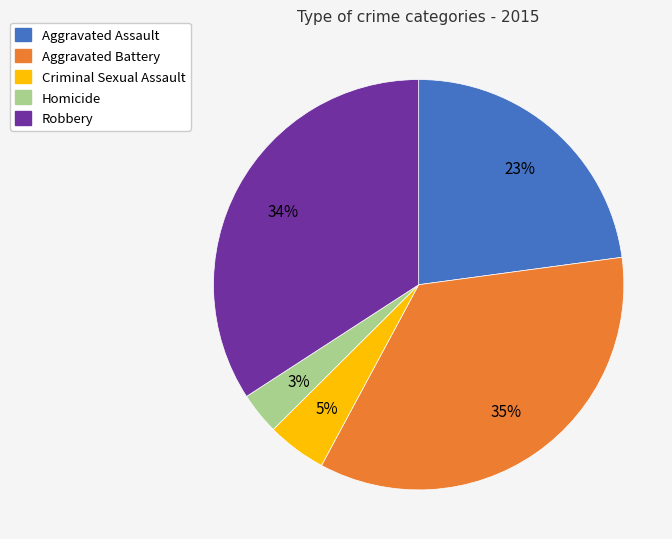

To the nearest percent, what is the combined percentage of Robbery and Aggravated Battery?

69%